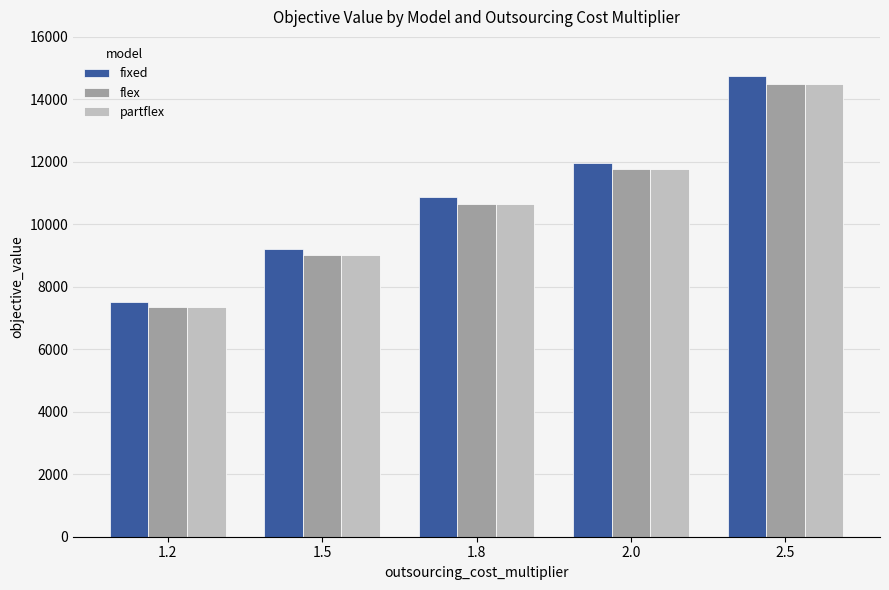

The value of partflex at 2.0 is 11759.1. True or false?

True